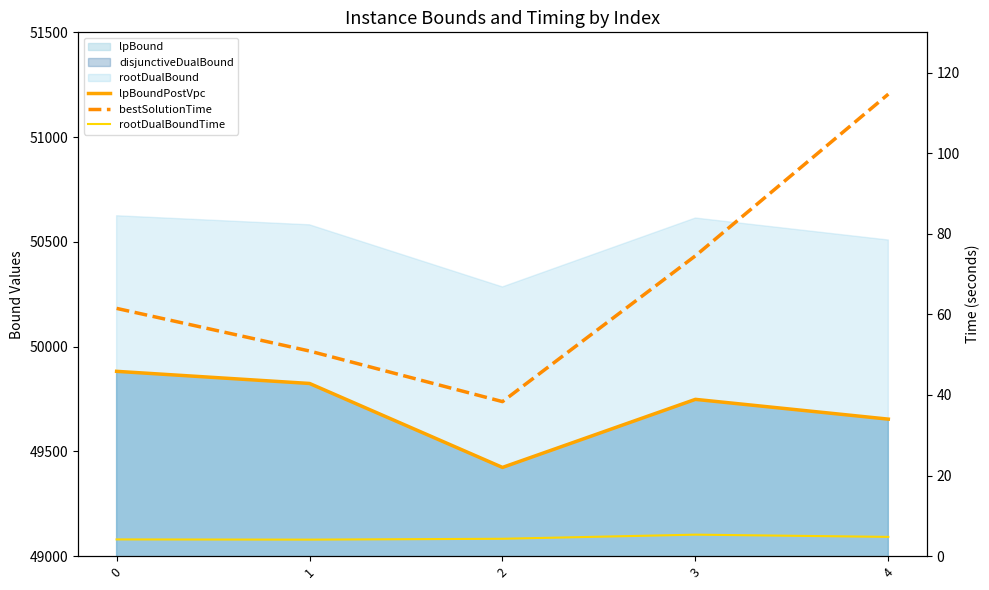

Which series has the widest spread of values?

lpBoundPostVpc